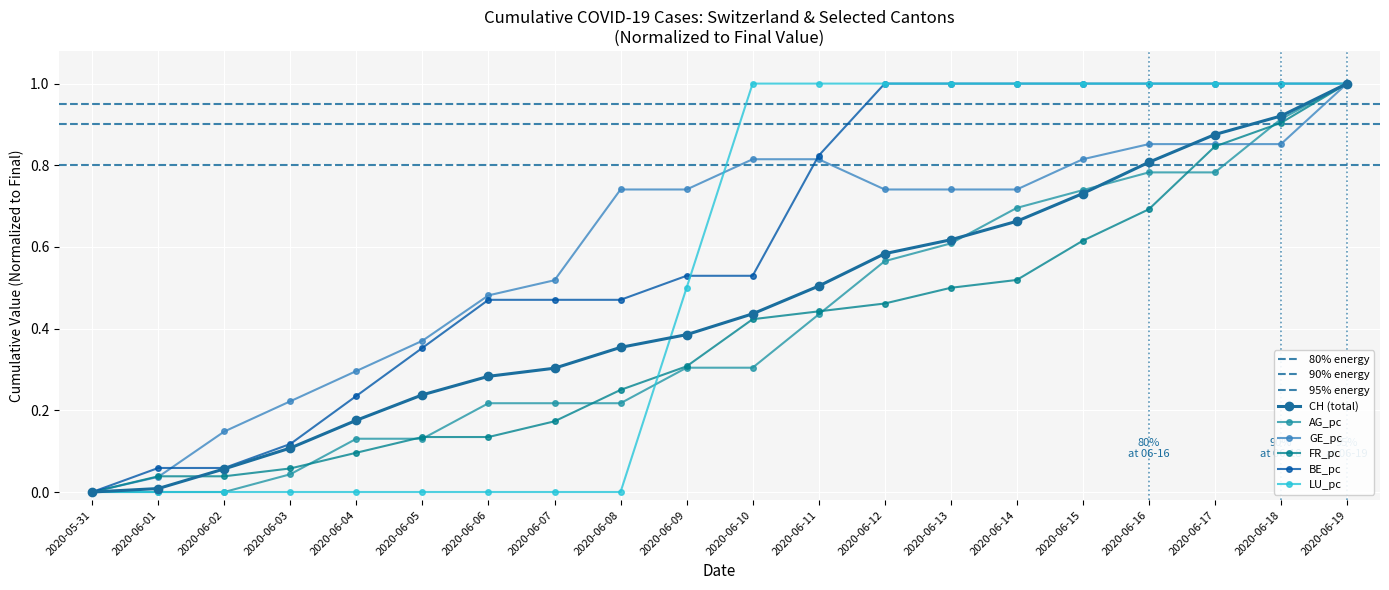

Where is FR_pc nearest to the value 0?

2020-05-31